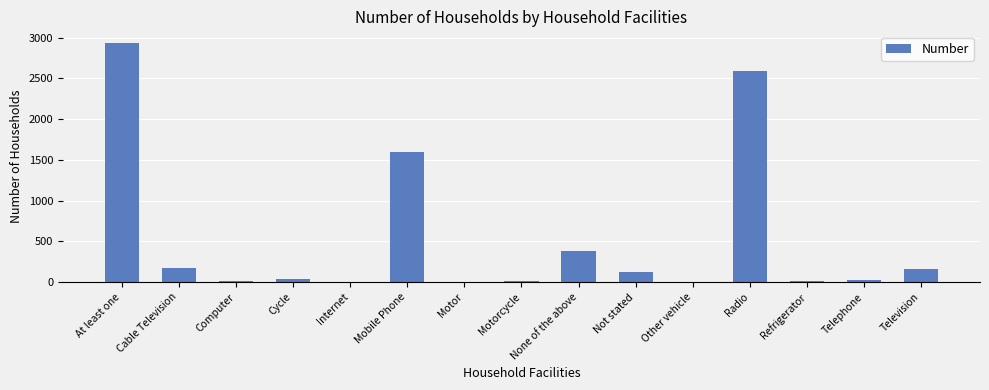

What is the change in value from Internet to Telephone?

+23